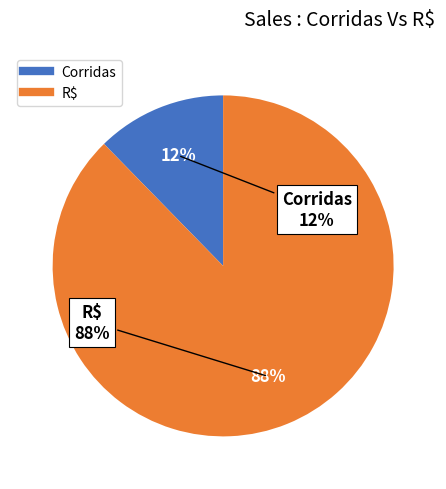

Is the sum of Corridas and R$ greater than half?

Yes